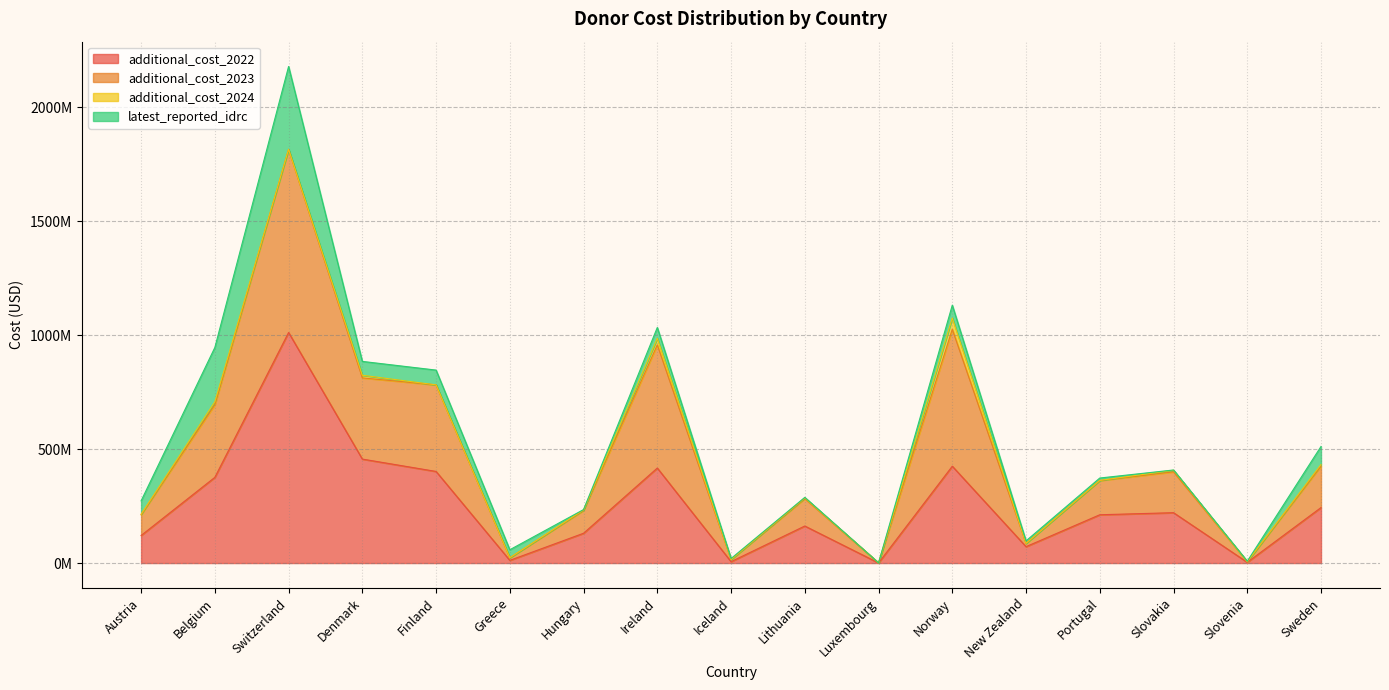

True or false: additional_cost_2023 has more than 1 interior local peaks.

True